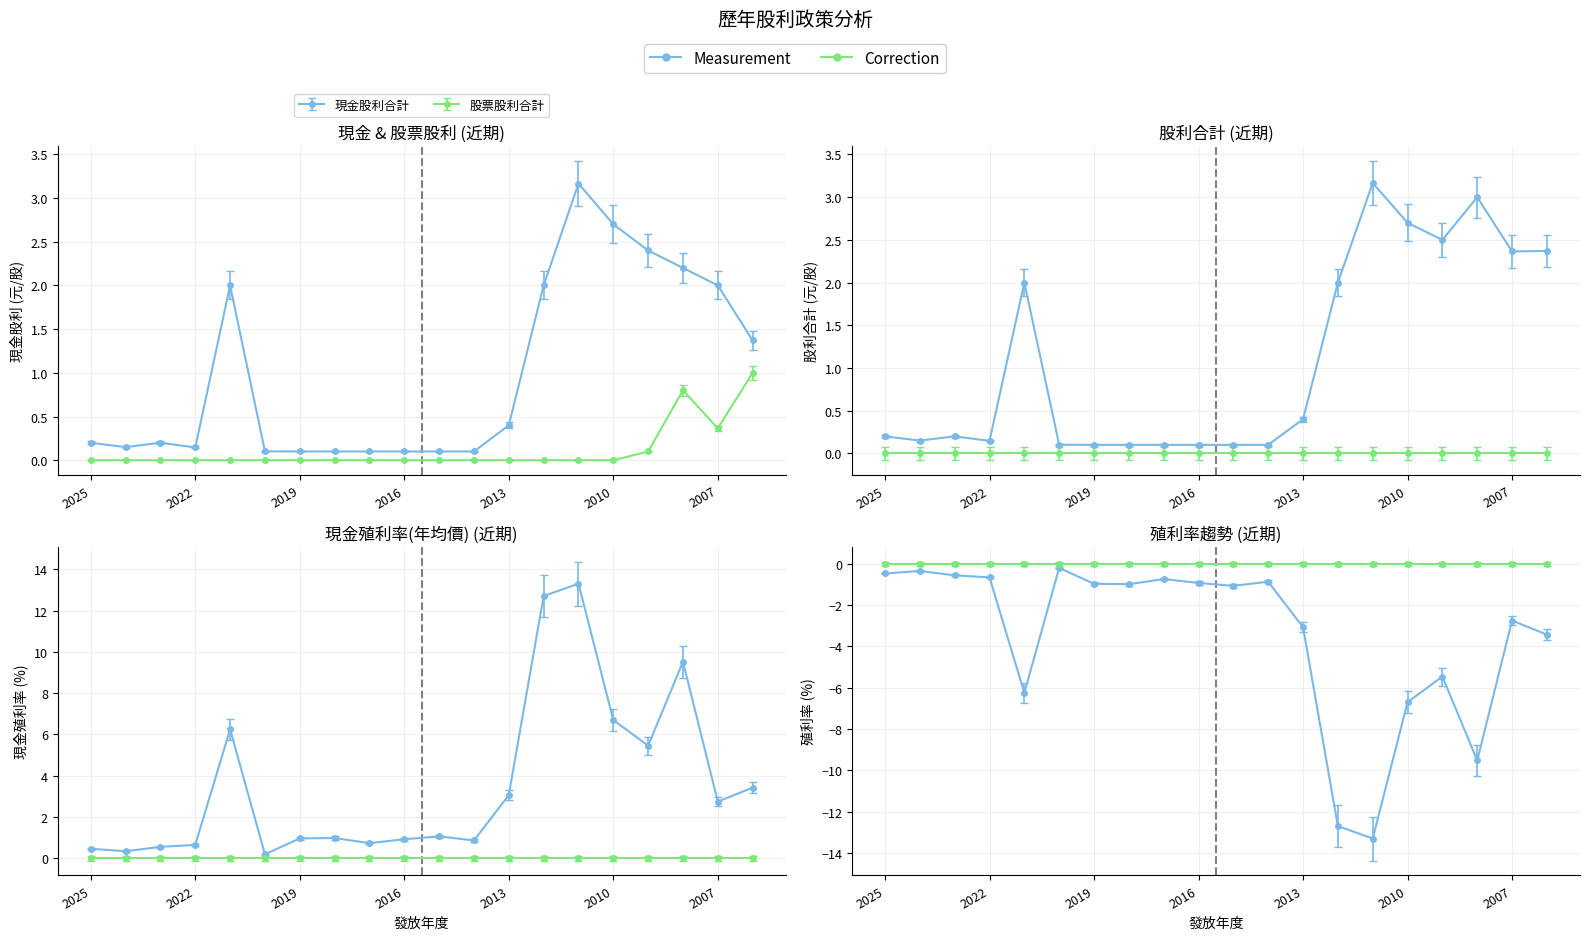

What is the value of the 現金殖利率(年均價) point at the 6th from the left?

0.2